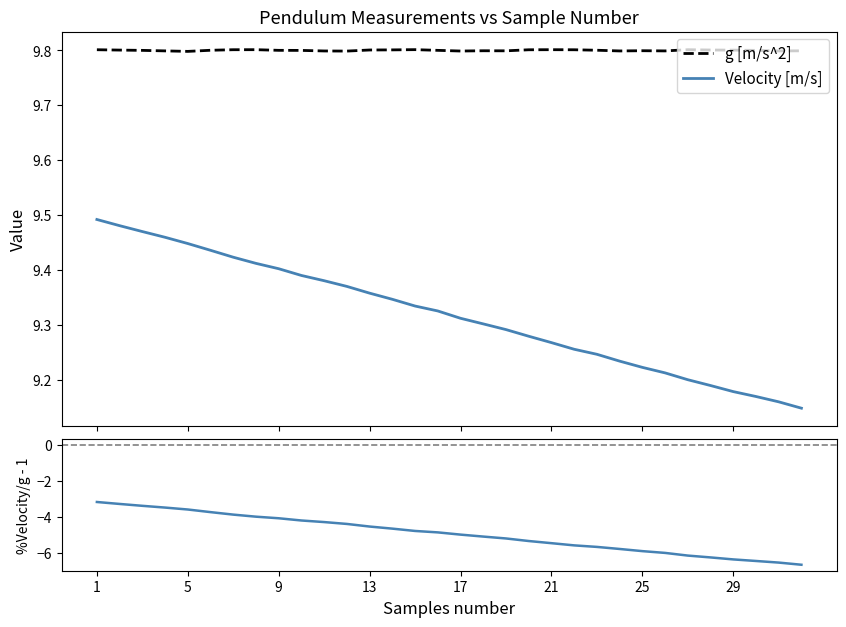

True or false: g [m/s^2] and Velocity [m/s] intersect in this chart.

False